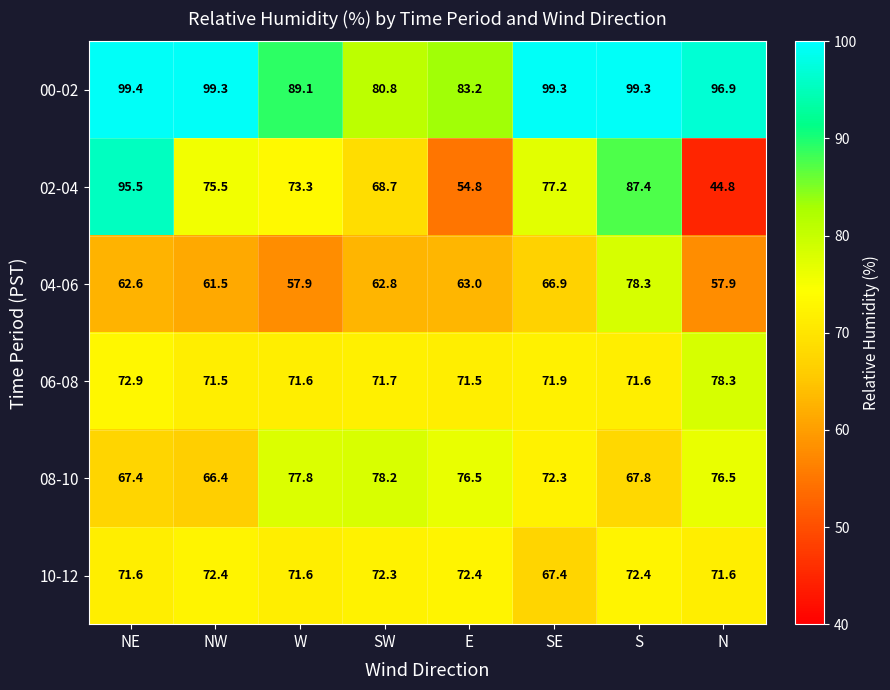

What is the maximum value shown in the chart?

99.4